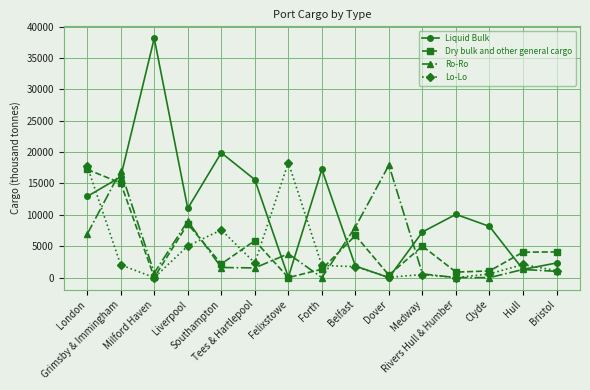

True or false: Liquid Bulk has a value of 58.1 at Felixstowe.

True